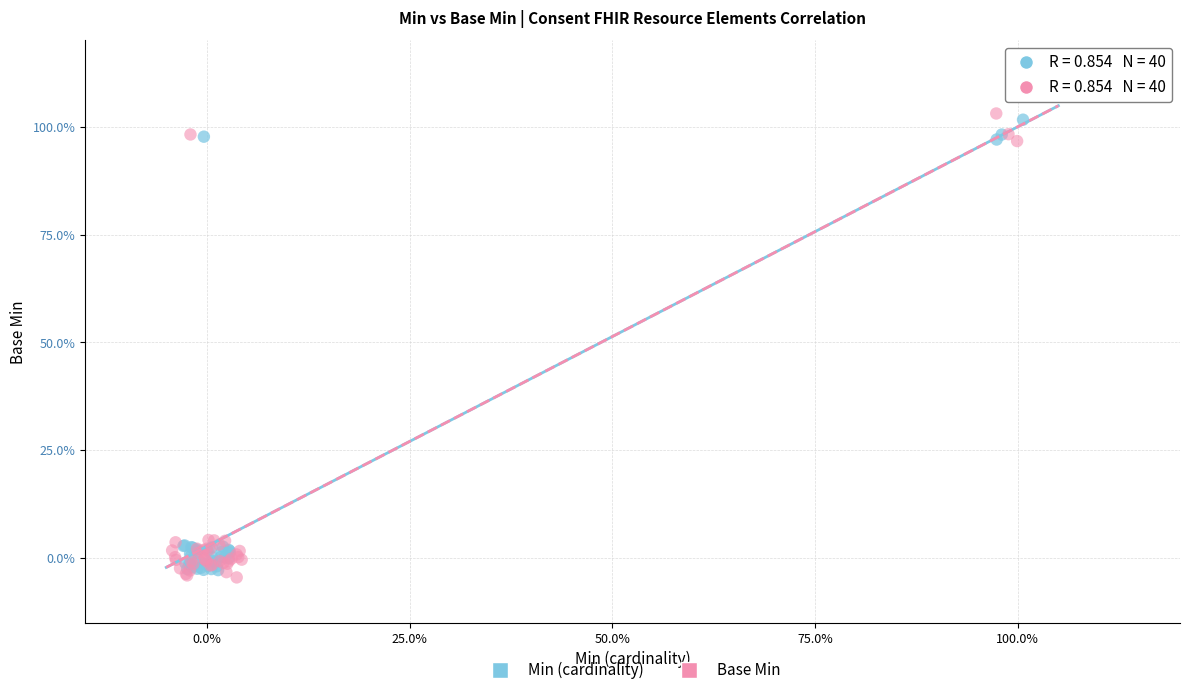

Which series reaches the maximum Y coordinate?

Base Min